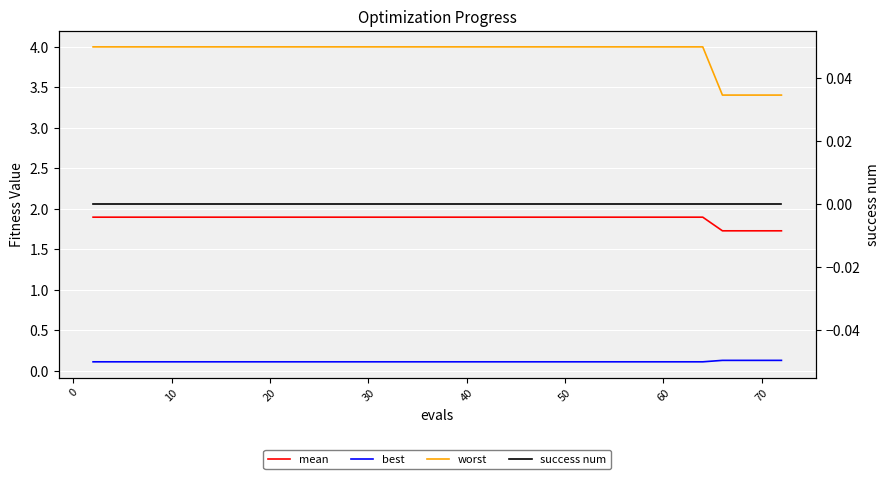

True or false: worst and mean cross at least once.

False